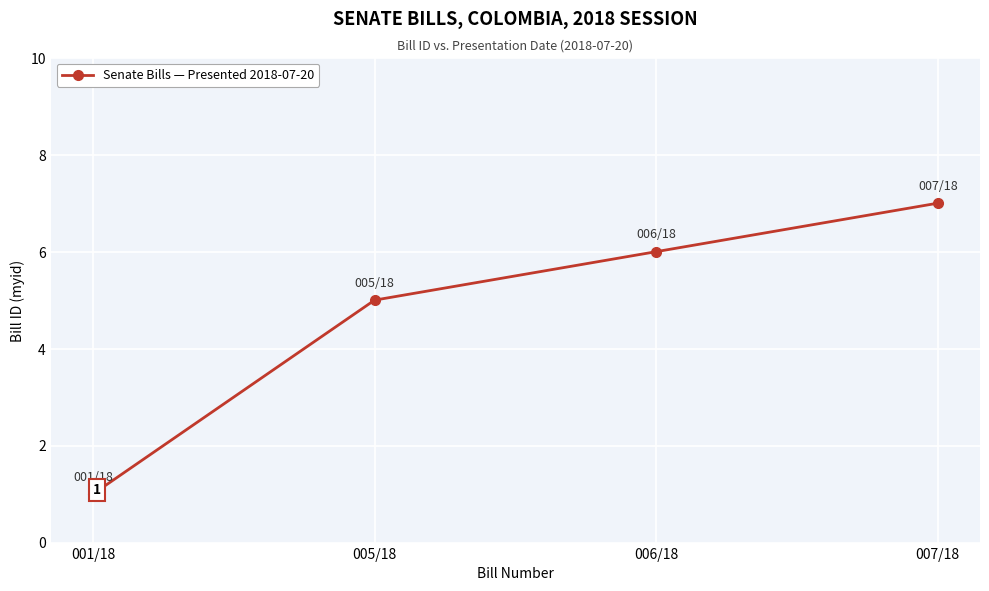

What is the difference between the values at 001/18 and 006/18?

5